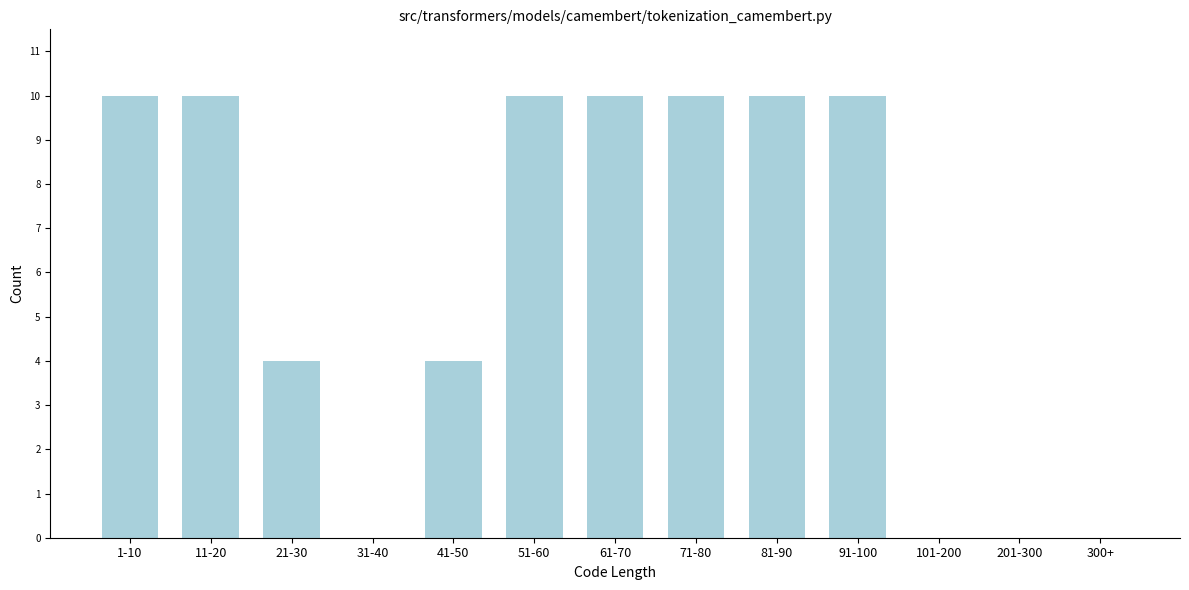

Reading right to left, transcribe all the data shown in this chart.

300+=0	201-300=0	101-200=0	91-100=10	81-90=10	71-80=10	61-70=10	51-60=10	41-50=4	31-40=0	21-30=4	11-20=10	1-10=10